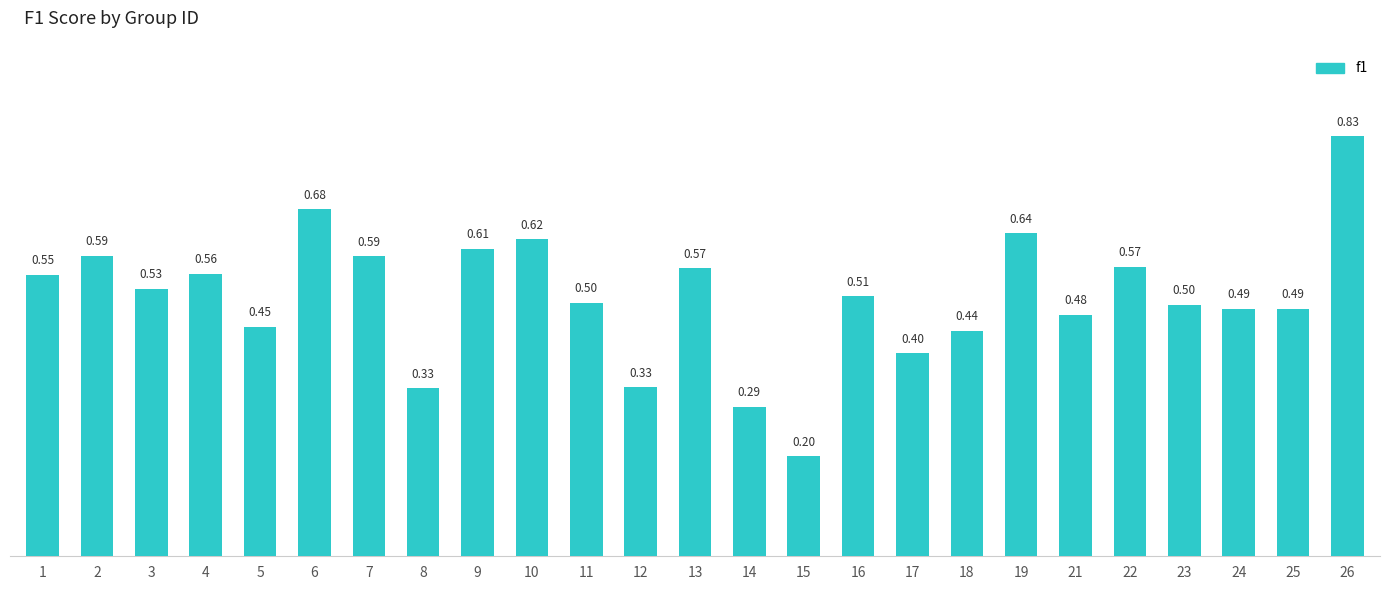

Are the bars horizontal?

No